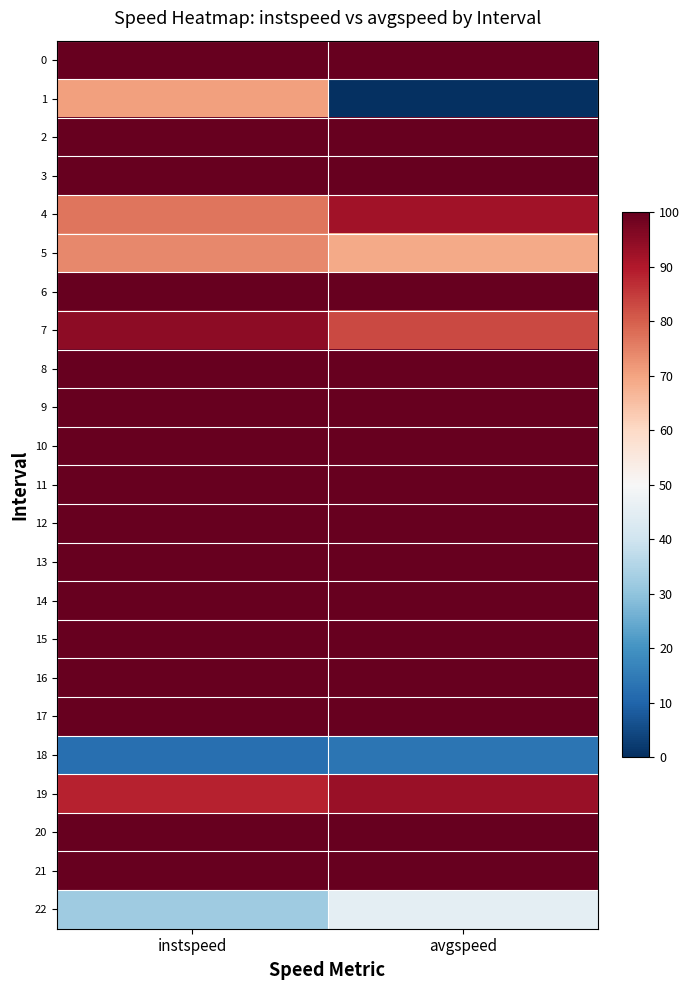

Reading left to right, what are all the values shown in this chart?

0: instspeed=100.0	avgspeed=100.0
1: instspeed=70.7	avgspeed=0.0
2: instspeed=100.0	avgspeed=100.0
3: instspeed=100.0	avgspeed=100.0
4: instspeed=76.6	avgspeed=92.1
5: instspeed=74.1	avgspeed=69.0
6: instspeed=100.0	avgspeed=100.0
7: instspeed=94.9	avgspeed=83.0
8: instspeed=100.0	avgspeed=100.0
9: instspeed=100.0	avgspeed=100.0
10: instspeed=100.0	avgspeed=100.0
11: instspeed=100.0	avgspeed=100.0
12: instspeed=100.0	avgspeed=100.0
13: instspeed=100.0	avgspeed=100.0
14: instspeed=100.0	avgspeed=100.0
15: instspeed=100.0	avgspeed=100.0
16: instspeed=100.0	avgspeed=100.0
17: instspeed=100.0	avgspeed=100.0
18: instspeed=12.5	avgspeed=13.5
19: instspeed=88.4	avgspeed=93.1
20: instspeed=100.0	avgspeed=100.0
21: instspeed=100.0	avgspeed=100.0
22: instspeed=32.2	avgspeed=45.3